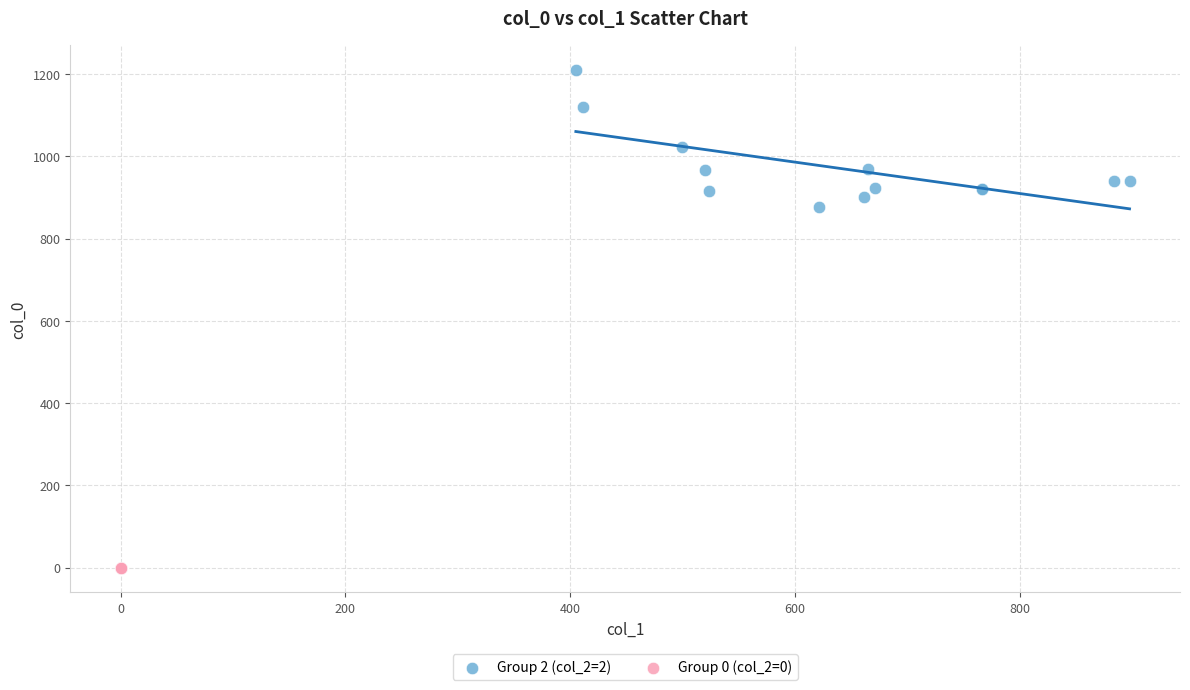

Which series contains the highest Y value?

Group 2 (col_2=2)